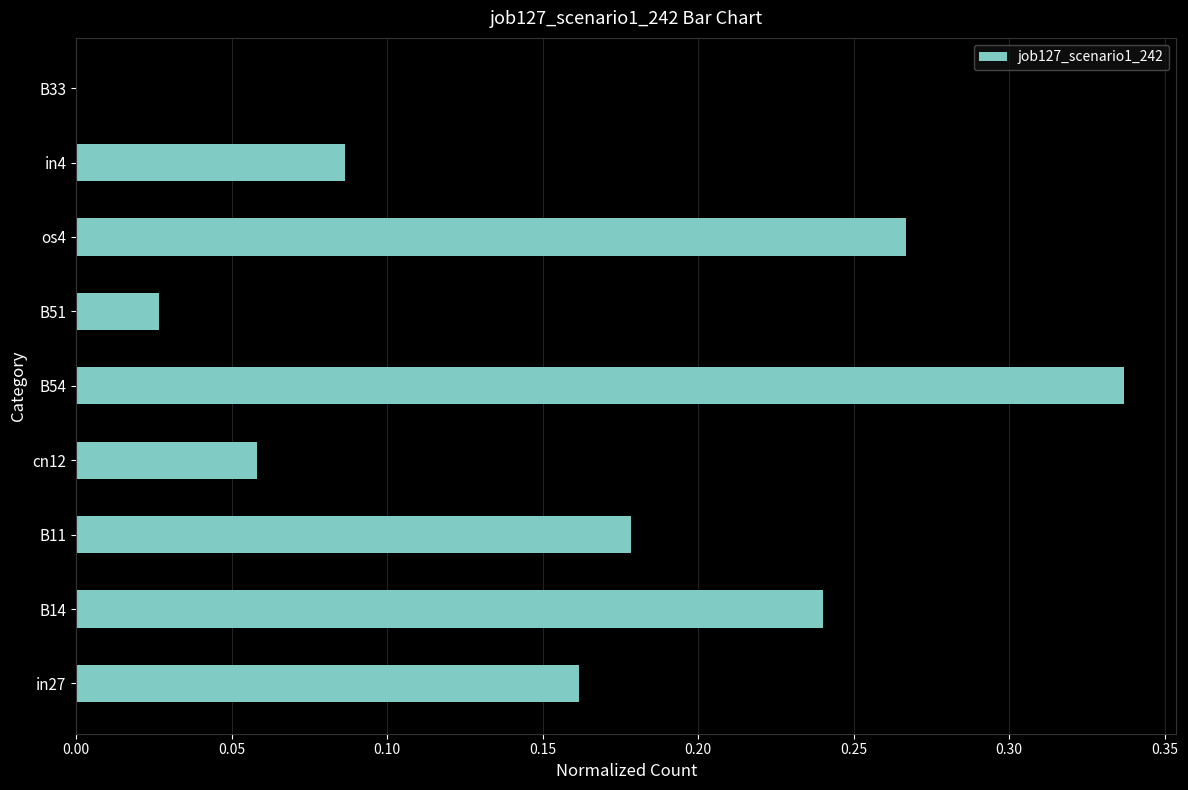

Is it true that the value at B11 is 0.1?

False